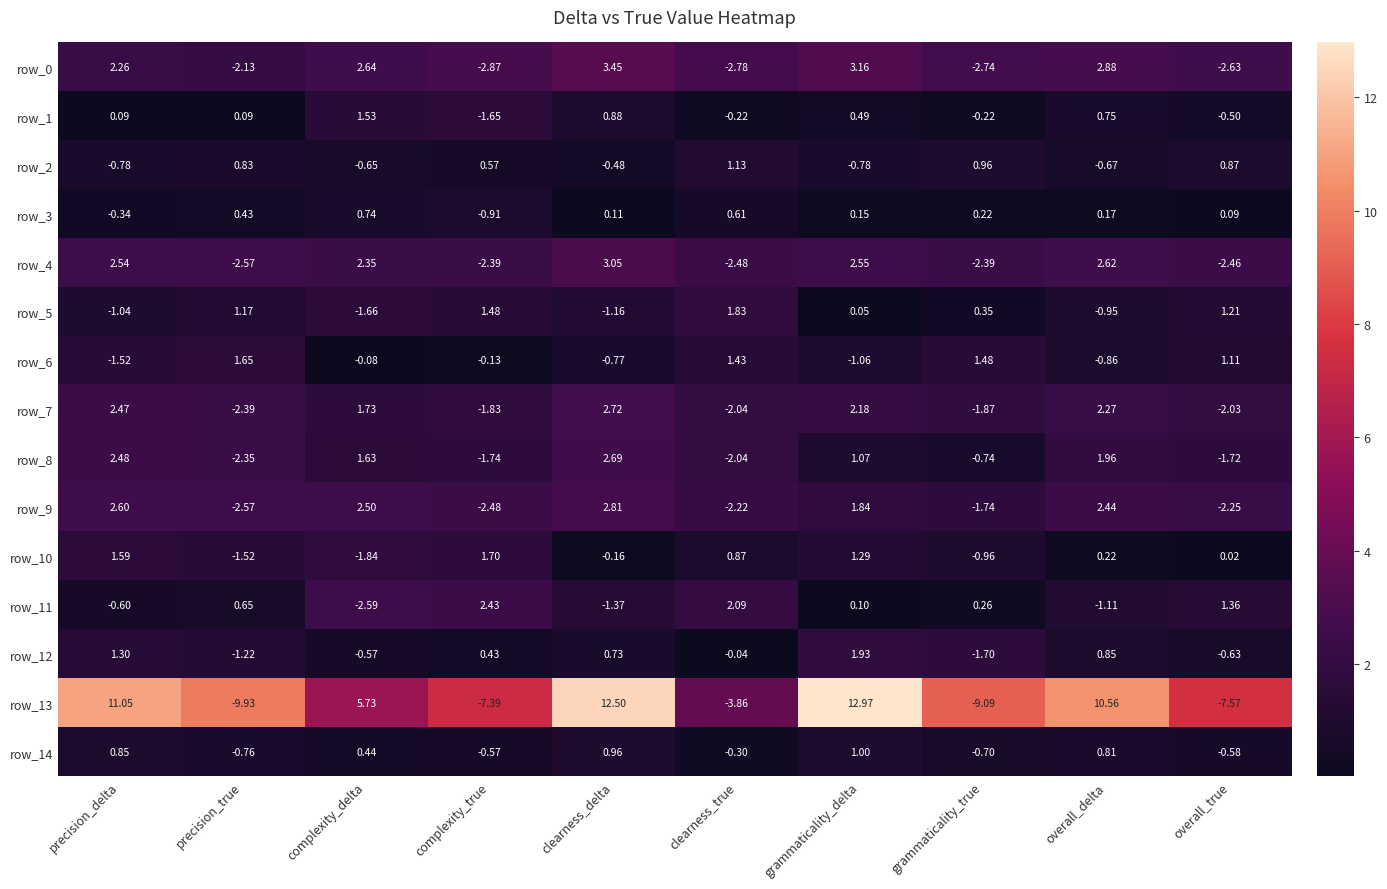

What is the highest value of the row_13 series?

13.0